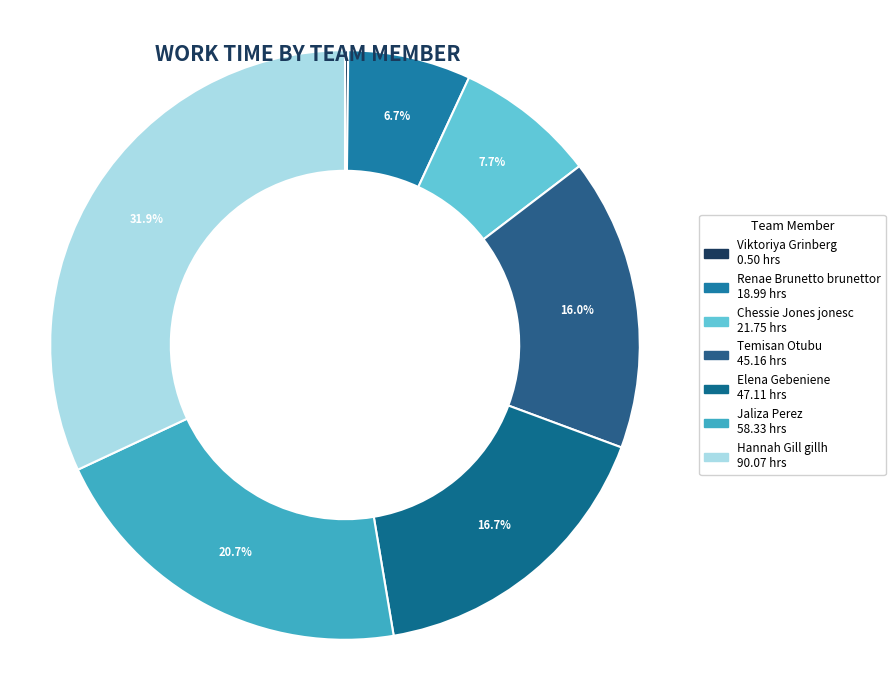

What is the largest slice in the pie chart?

Hannah Gill gillh